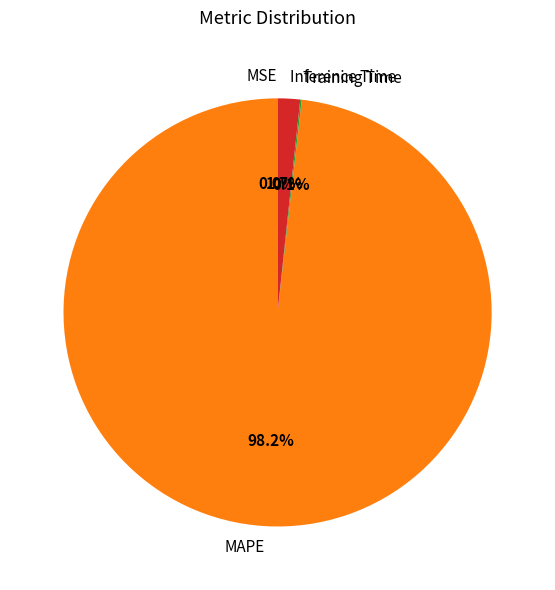

Which category has the biggest portion of the pie?

MAPE